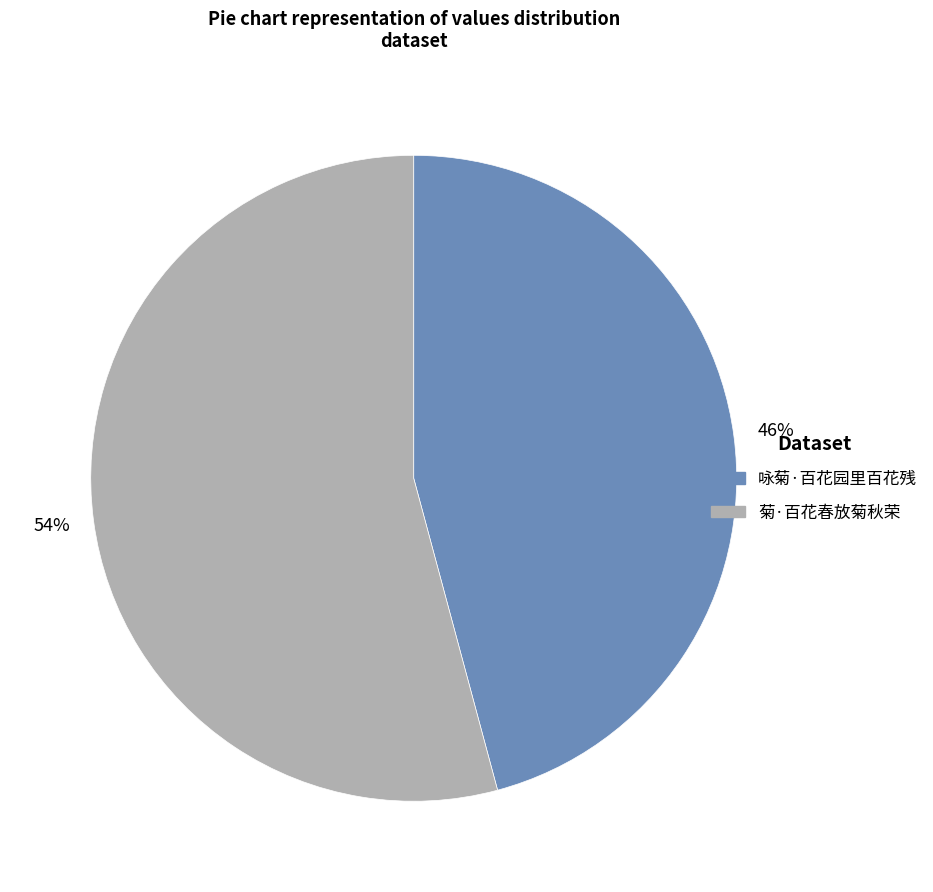

To the nearest percent, what is the combined percentage of 咏菊·百花园里百花残 and 菊·百花春放菊秋荣?

100%